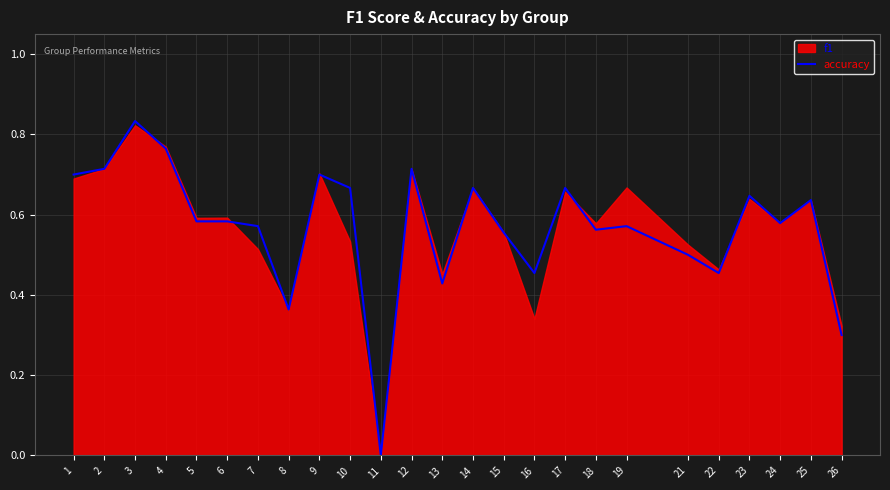

Reading left to right, extract all data points from this chart.

0.7	0.7	0.8	0.8	0.6	0.6	0.6	0.4	0.7	0.7	0.0	0.7	0.4	0.7	0.6	0.5	0.7	0.6	0.6	0.5	0.5	0.6	0.6	0.6	0.3